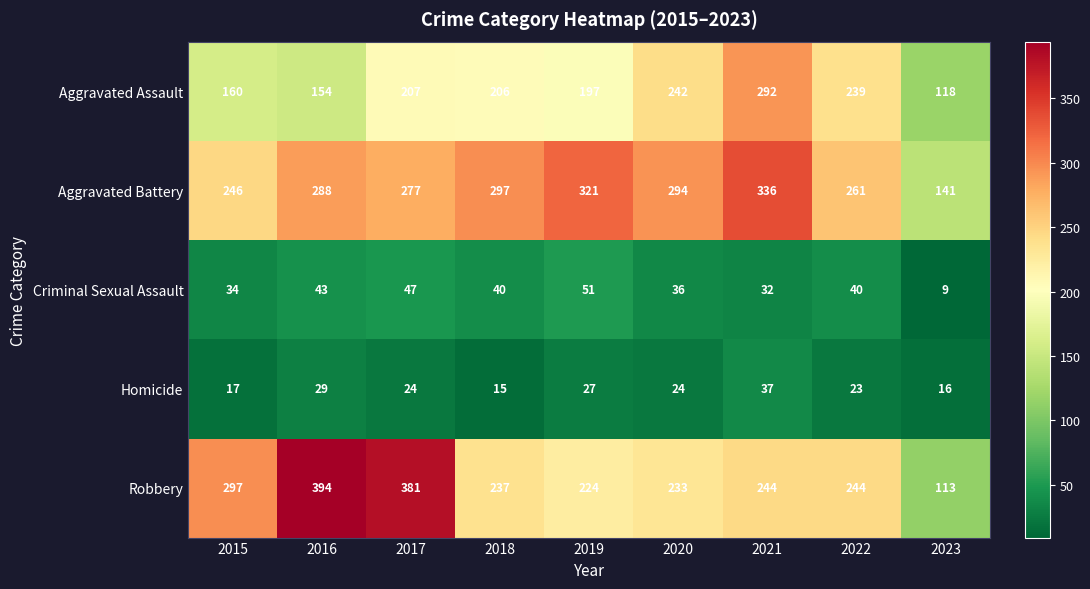

At 2015, list the series in order from largest to smallest.

Robbery, Aggravated Battery, Aggravated Assault, Criminal Sexual Assault, Homicide